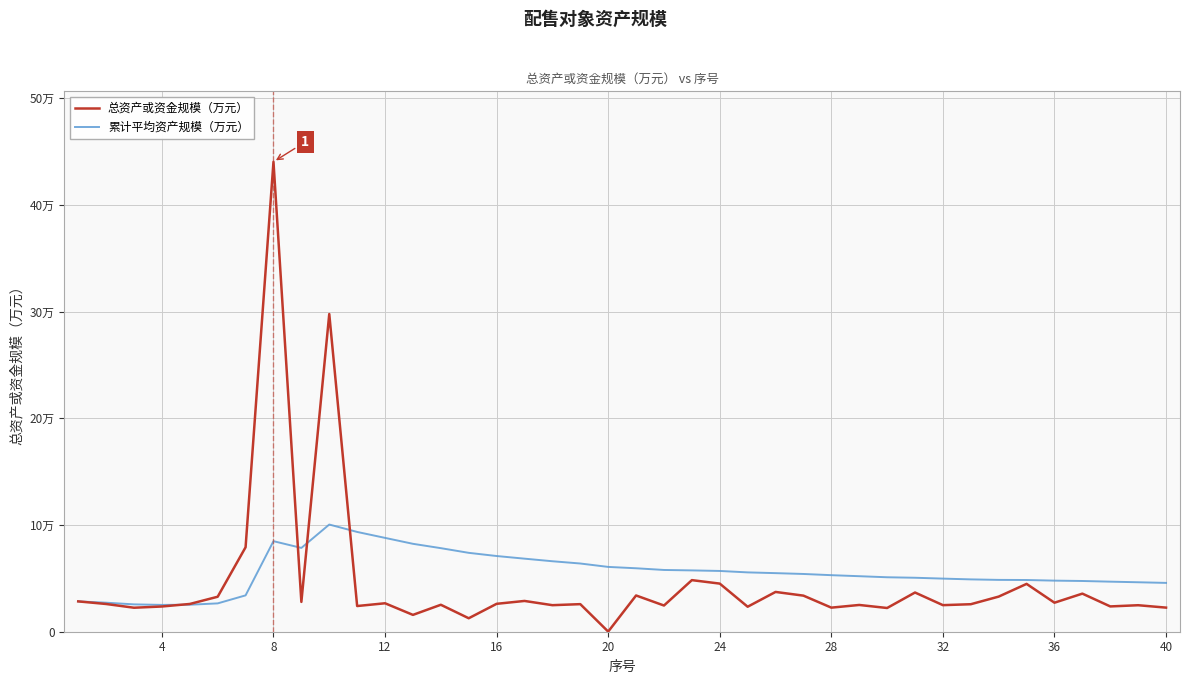

What is the value of the 总资产或资金规模（万元） point at the 15th from the left?

12620.0